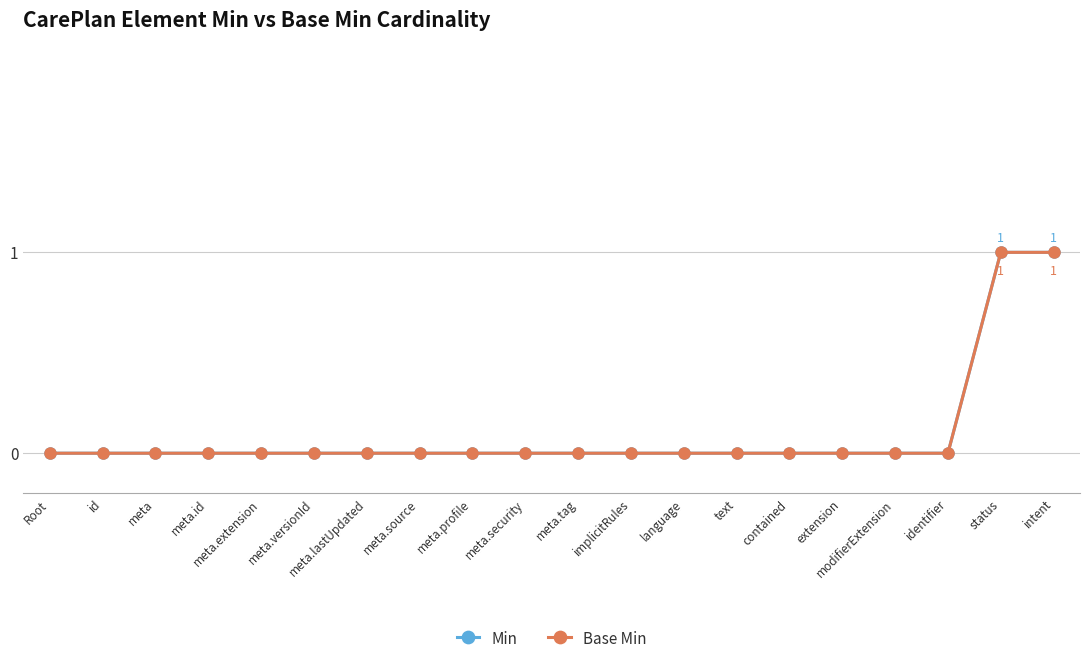

How many Min values are between 0 and 1?

20